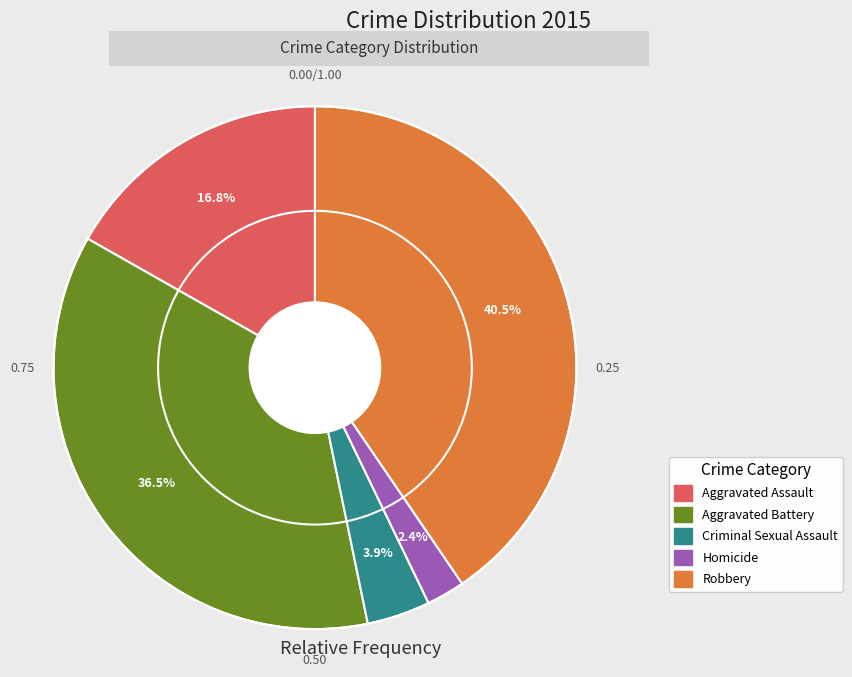

True or false: Criminal Sexual Assault accounts for 4% of the total.

True